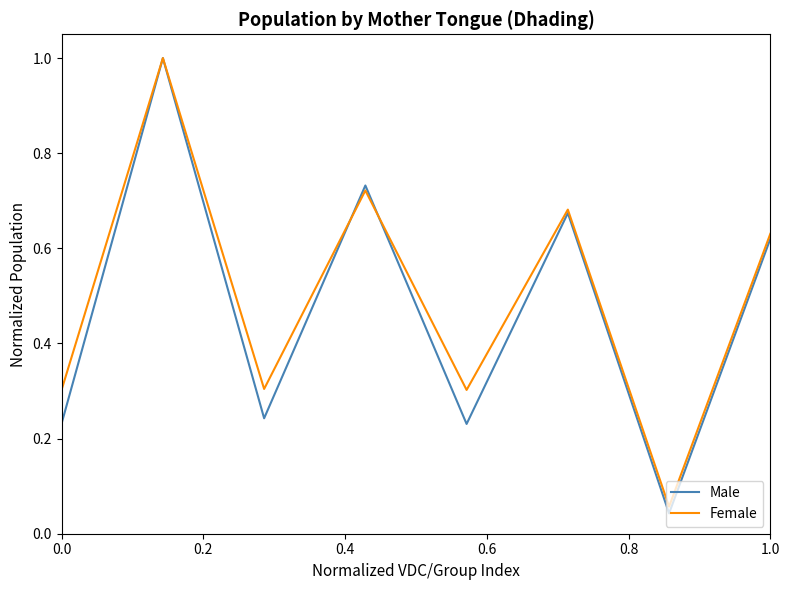

Does the chart display data point markers on the line(s)?

No